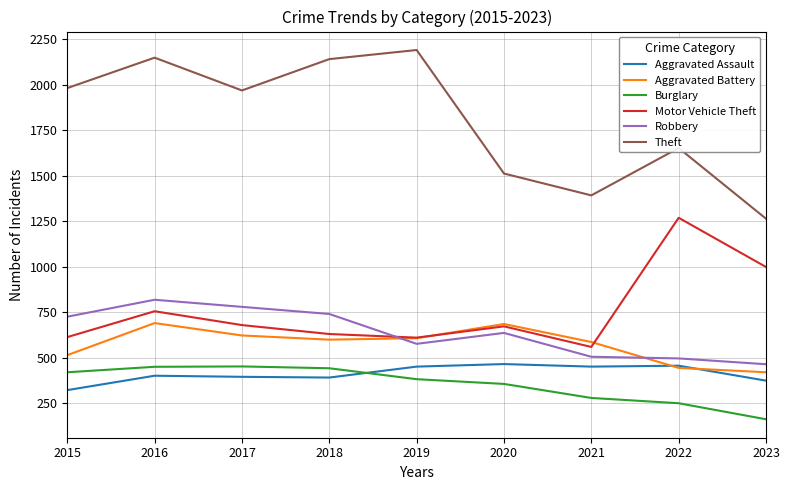

What is the difference between the highest and lowest values at 2017?

1572